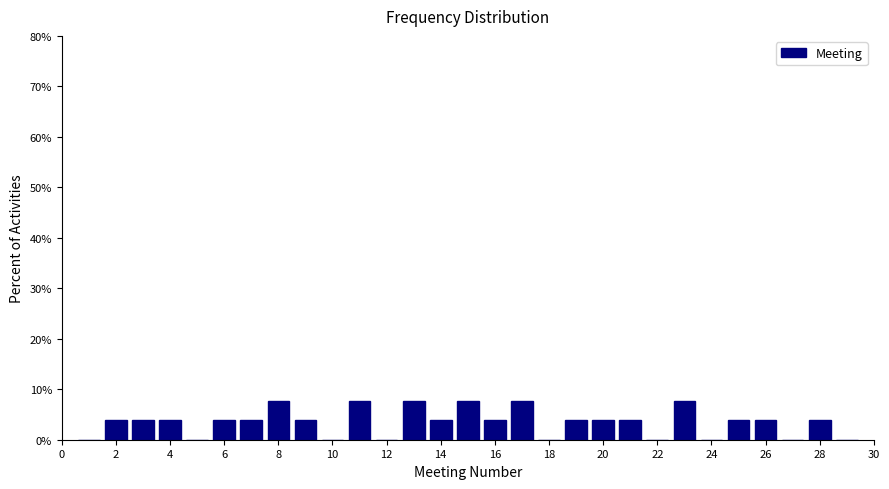

Reading left to right, transcribe this chart: for each bar, give the range it covers on the x-axis and its height. Neither the bar edges nor the heights are printed on the chart, so give them approximately, as read against the axes.

0.5 to 1.5: 0
1.5 to 2.5: 4
2.5 to 3.5: 4
3.5 to 4.5: 4
4.5 to 5.5: 0
5.5 to 6.5: 4
6.5 to 7.5: 4
7.5 to 8.5: 8
8.5 to 9.5: 4
9.5 to 10.5: 0
10.5 to 11.5: 8
11.5 to 12.5: 0
12.5 to 13.5: 8
13.5 to 14.5: 4
14.5 to 15.5: 8
15.5 to 16.5: 4
16.5 to 17.5: 8
17.5 to 18.5: 0
18.5 to 19.5: 4
19.5 to 20.5: 4
20.5 to 21.5: 4
21.5 to 22.5: 0
22.5 to 23.5: 8
23.5 to 24.5: 0
24.5 to 25.5: 4
25.5 to 26.5: 4
26.5 to 27.5: 0
27.5 to 28.5: 4
28.5 to 29.5: 0